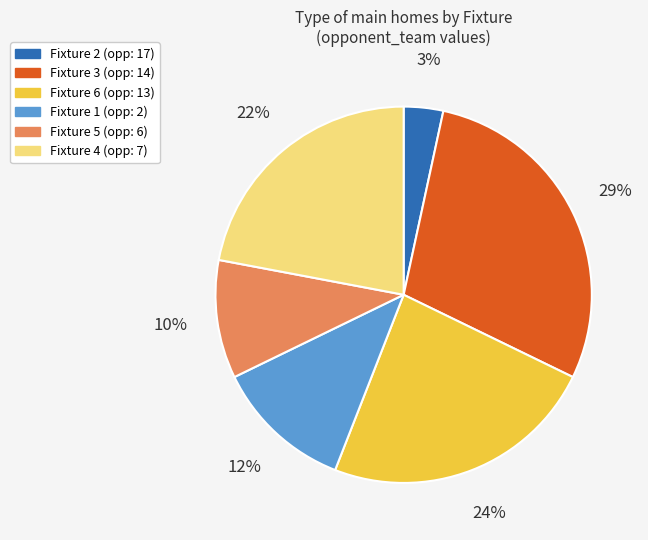

To the nearest percent, what is the average slice percentage?

17%